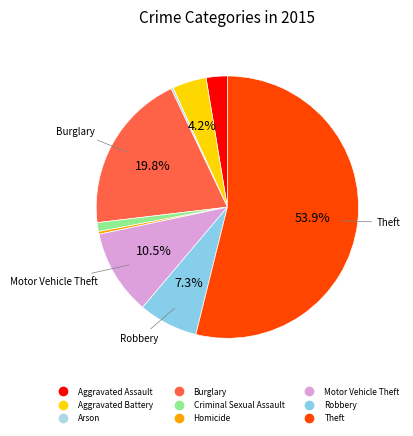

Which category accounts for the majority?

Theft